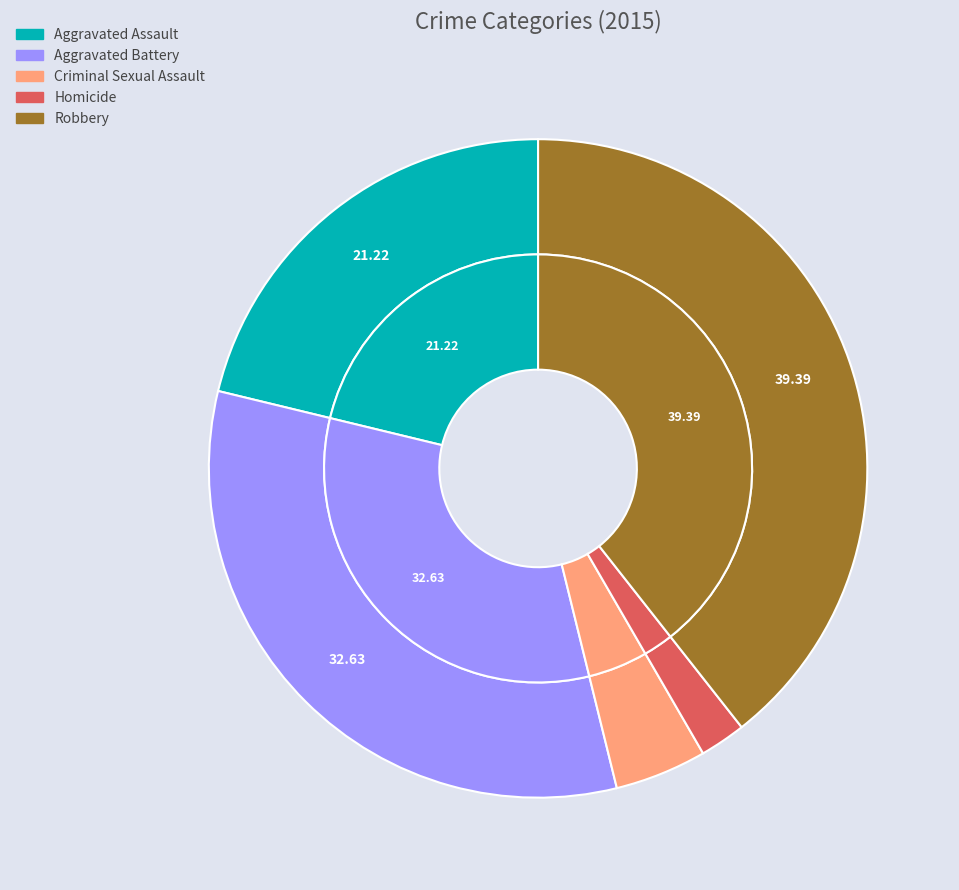

To the nearest percent, what is the average slice percentage?

20%